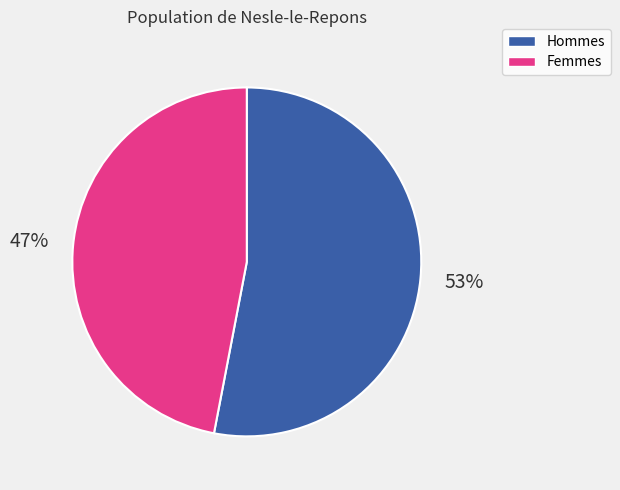

Is there a majority slice in this chart?

Yes